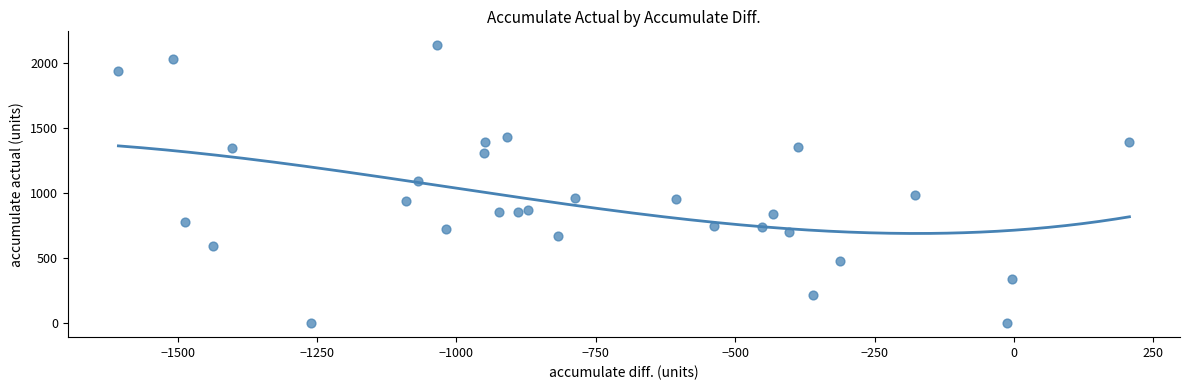

What Y value in the scatter plot is closest to 1067?

1092